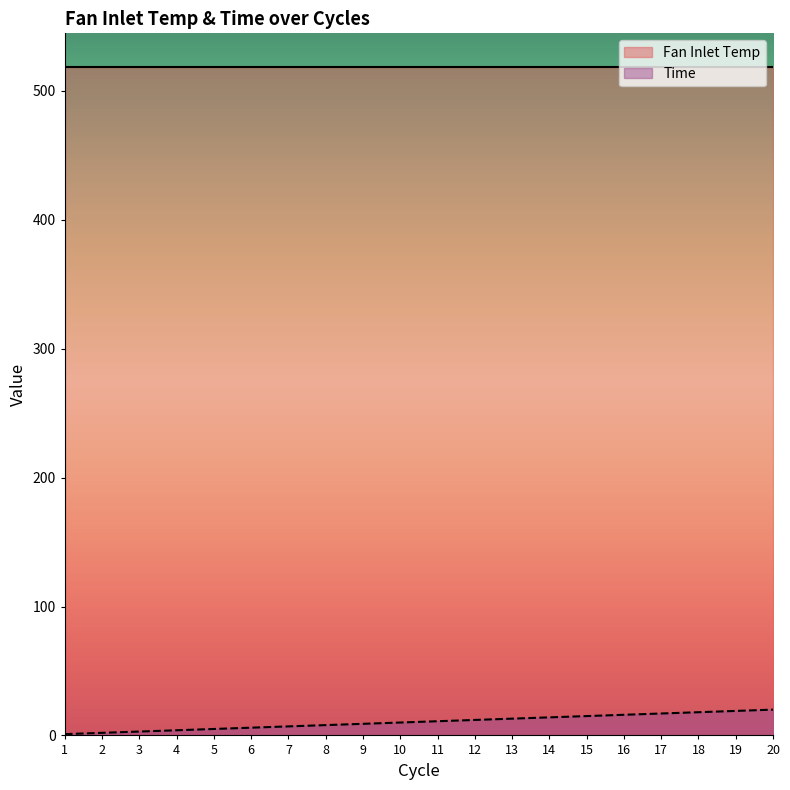

True or false: there are more than 1 points higher than both neighbors.

False